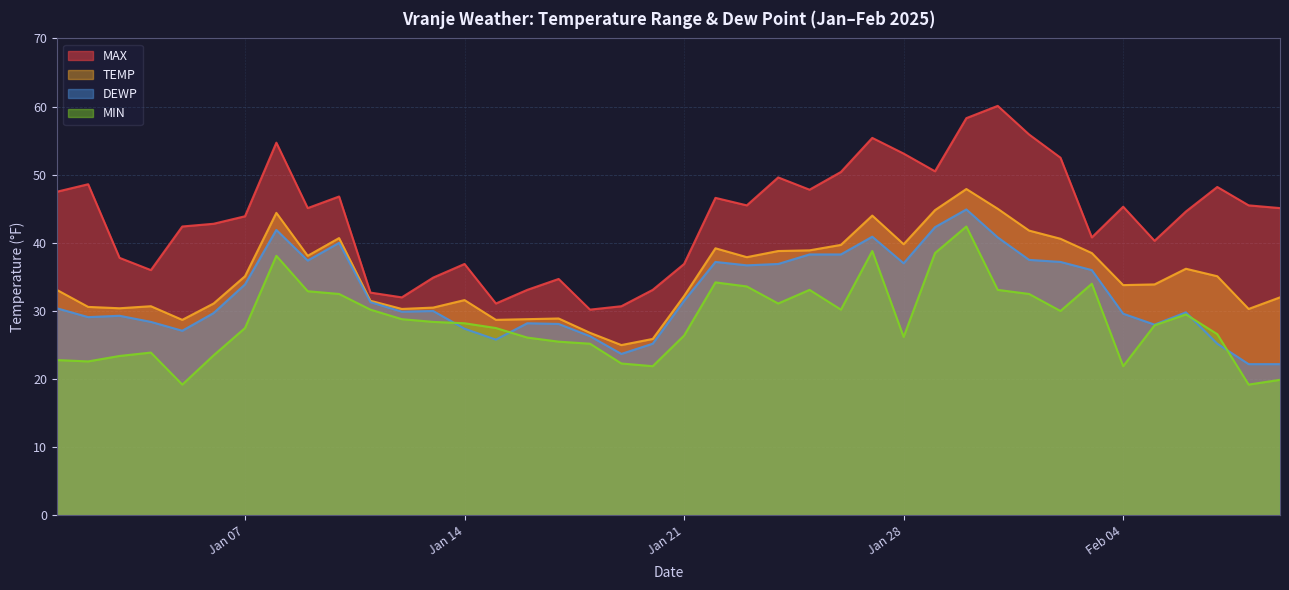

Reading left to right, what are all the values shown in this chart?

MAX: 47.5	48.6	37.8	36.0	42.4	42.8	43.9	54.7	45.1	46.8	32.7	32.0	34.9	36.9	31.1	33.1	34.7	30.2	30.7	33.1	36.9	46.6	45.5	49.6	47.8	50.4	55.4	53.1	50.5	58.3	60.1	55.9	52.5	40.8	45.3	40.3	44.6	48.2	45.5	45.1
TEMP: 33.1	30.6	30.4	30.7	28.7	31.1	35.1	44.4	38.1	40.7	31.5	30.3	30.5	31.6	28.7	28.8	28.9	26.8	25.0	25.9	32.2	39.2	37.9	38.8	38.9	39.7	44.0	39.8	44.8	47.9	45.0	41.8	40.6	38.5	33.8	33.9	36.2	35.1	30.3	32.0
DEWP: 30.4	29.1	29.3	28.4	27.1	29.7	33.9	41.9	37.4	40.0	31.3	29.9	30.0	27.4	25.8	28.2	28.1	26.3	23.7	25.2	31.5	37.2	36.7	36.9	38.3	38.3	40.9	37.0	42.3	44.9	40.8	37.5	37.2	36.0	29.6	28.0	29.8	25.2	22.2	22.2
MIN: 22.8	22.6	23.4	23.9	19.2	23.5	27.5	38.1	32.9	32.5	30.2	28.8	28.4	28.2	27.5	26.1	25.5	25.2	22.3	21.9	26.4	34.2	33.6	31.1	33.1	30.2	38.8	26.2	38.5	42.4	33.1	32.5	30.0	34.0	21.9	27.9	29.5	26.6	19.2	19.9